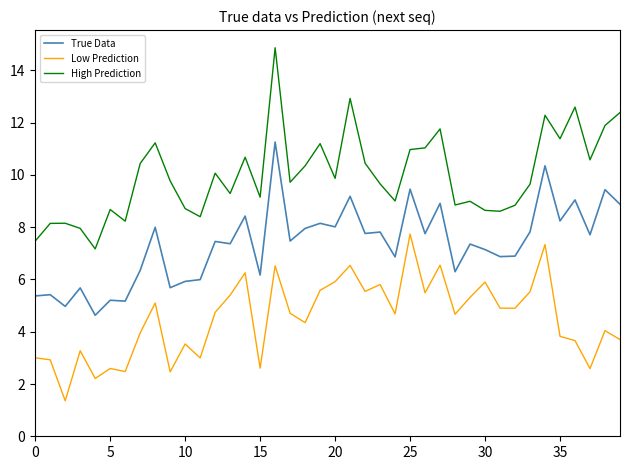

Which series has the widest spread of values?

High Prediction